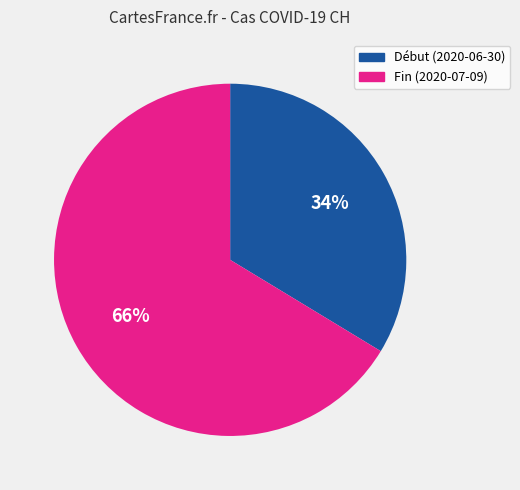

Is there a majority slice in this chart?

Yes